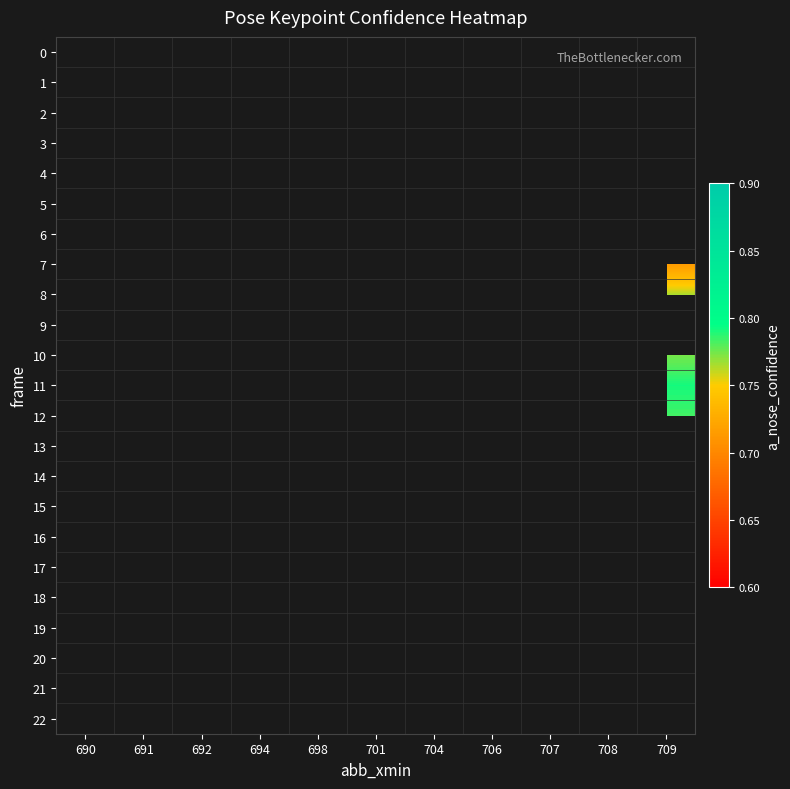

Rank the series at 706 from highest to lowest value.

row_0, row_1, row_2, row_3, row_4, row_5, row_6, row_7, row_8, row_9, row_10, row_11, row_12, row_13, row_14, row_15, row_16, row_17, row_18, row_19, row_20, row_21, row_22